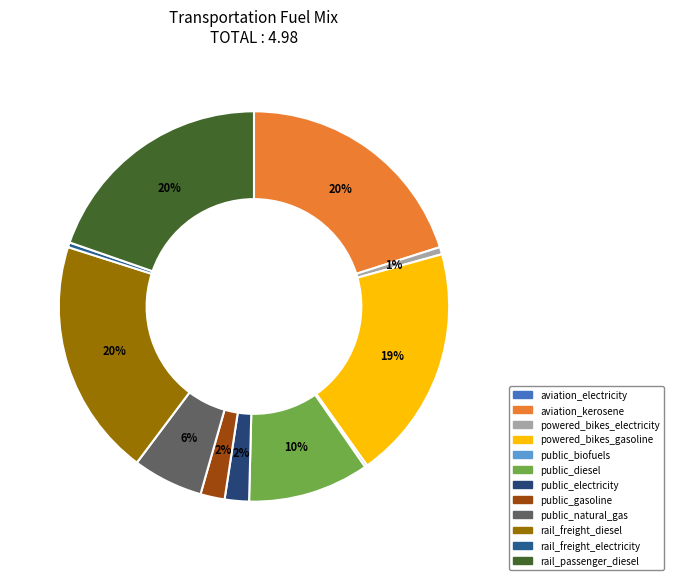

What is the smallest slice in the pie chart?

aviation_electricity